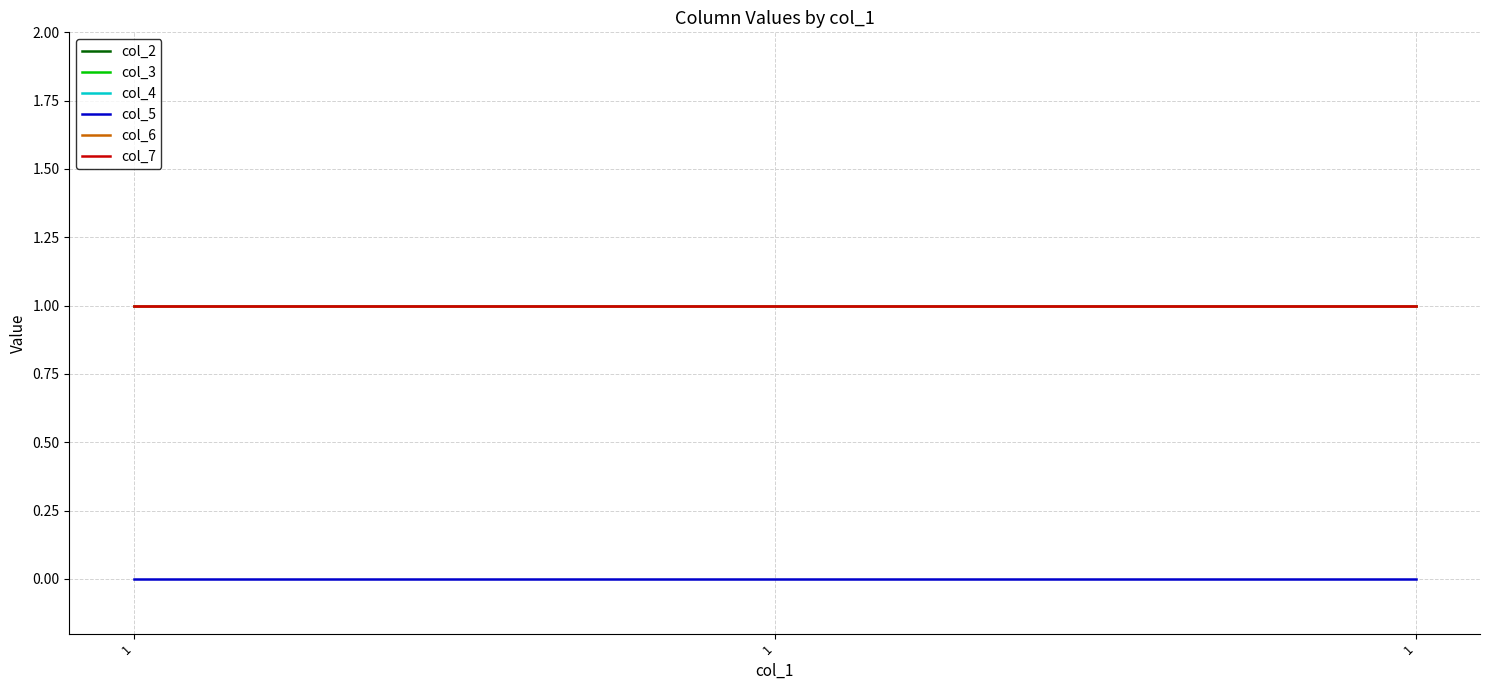

Does the chart have visible grid lines?

Yes